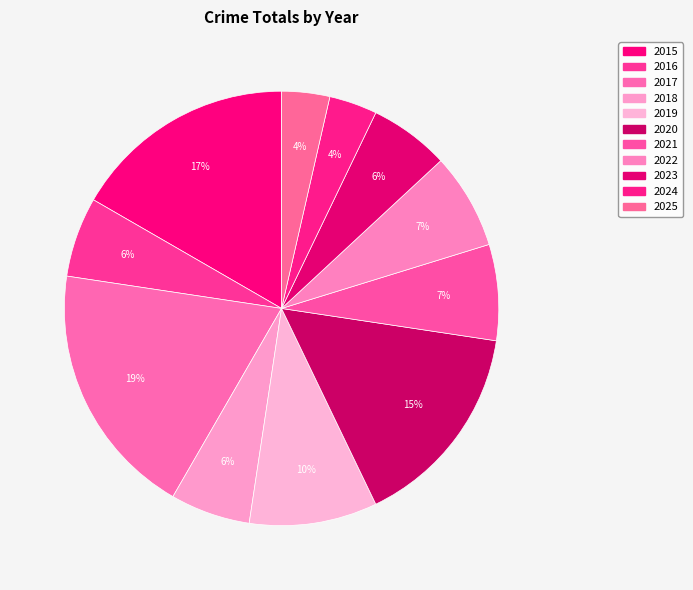

How many slices are in this pie chart?

11